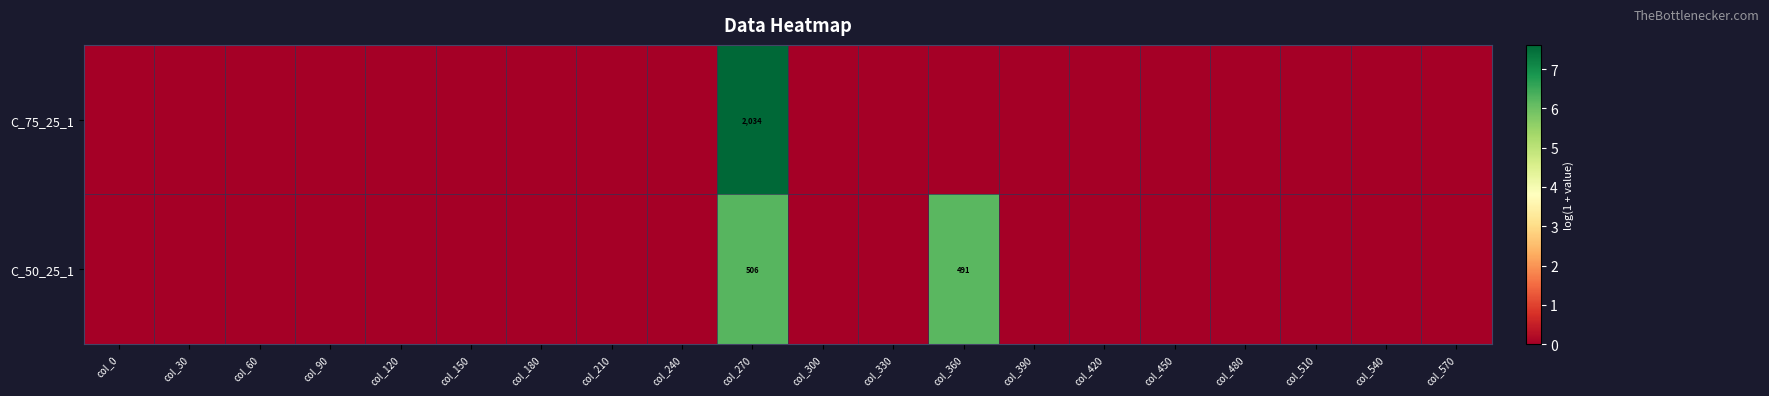

Is it true that C_75_25_1 equals 2034 at col_270?

True